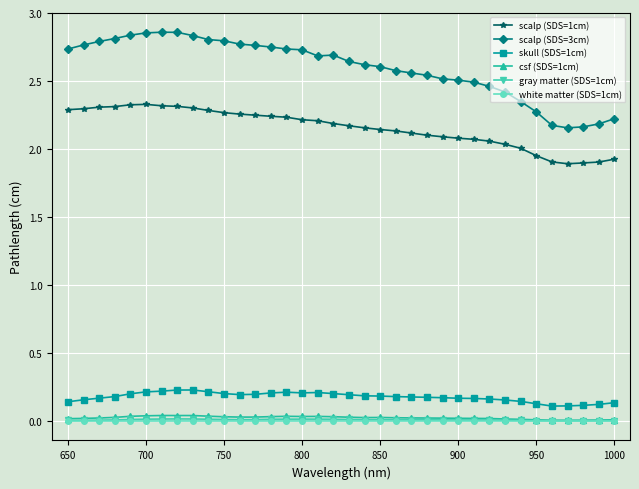

What are all the series names shown in the legend?

scalp (SDS=1cm), scalp (SDS=3cm), skull (SDS=1cm), csf (SDS=1cm), gray matter (SDS=1cm), white matter (SDS=1cm)